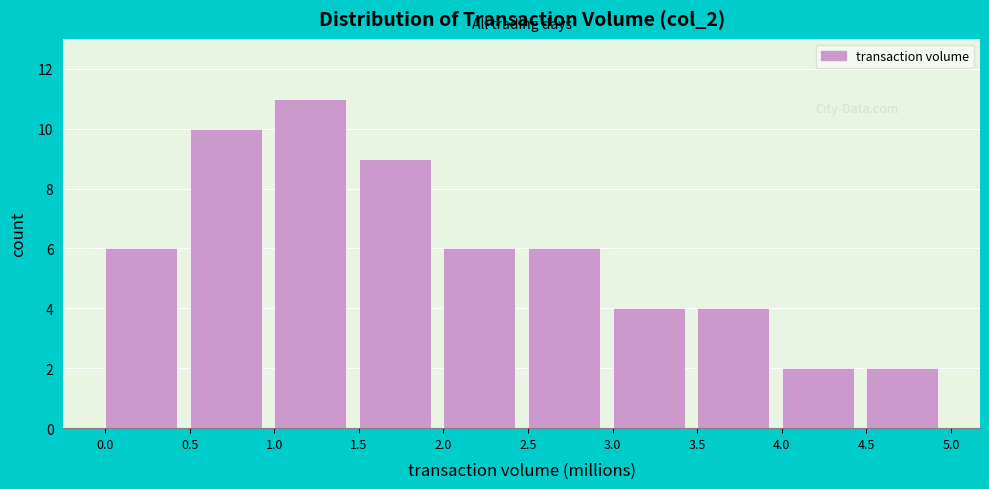

Reading left to right, list every bar in this chart as the range it spans on the x-axis followed by its height. The values are not printed on the chart, so give them approximately, as read against the axis.

0.0 to 0.5: 6
0.5 to 1.0: 10
1.0 to 1.5: 11
1.5 to 2.0: 9
2.0 to 2.5: 6
2.5 to 3.0: 6
3.0 to 3.5: 4
3.5 to 4.0: 4
4.0 to 4.5: 2
4.5 to 5.0: 2